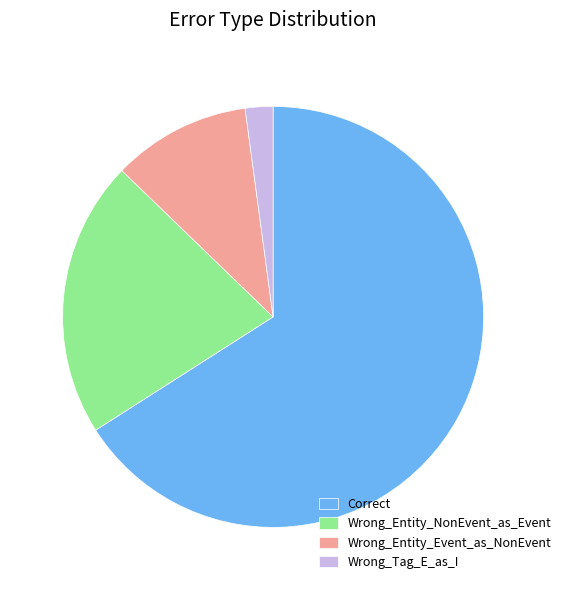

Combined, do Wrong_Entity_Event_as_NonEvent and Wrong_Entity_NonEvent_as_Event account for over 50%?

No